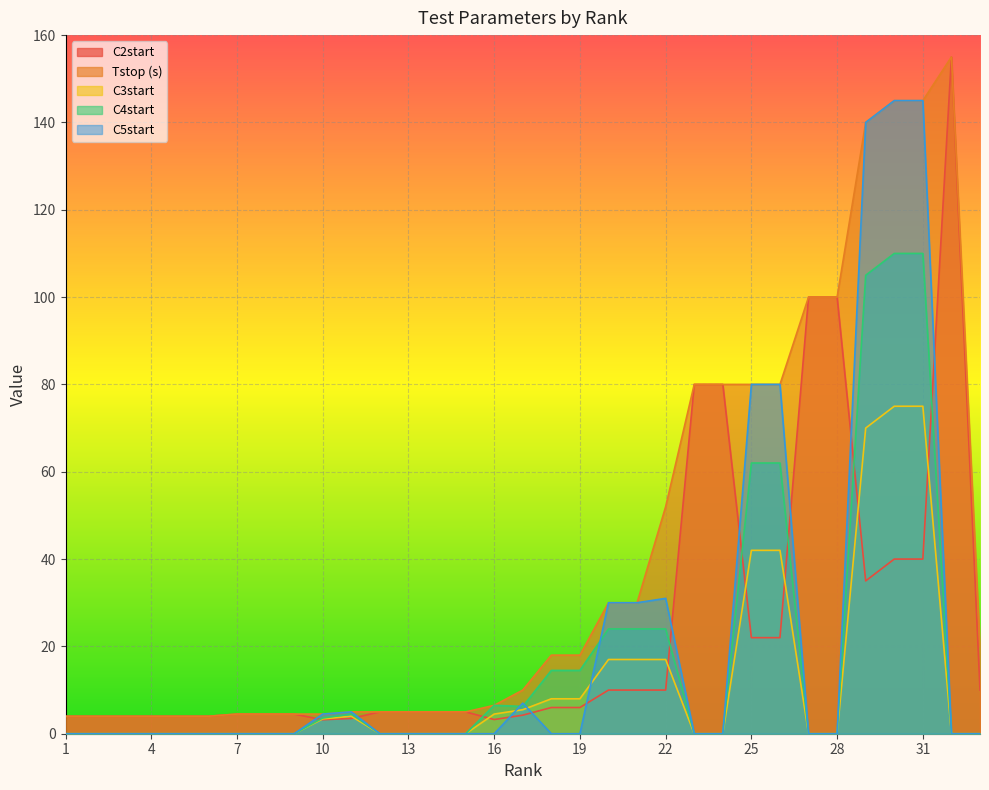

What are all the series names shown in the legend?

C2start, Tstop (s), C3start, C4start, C5start